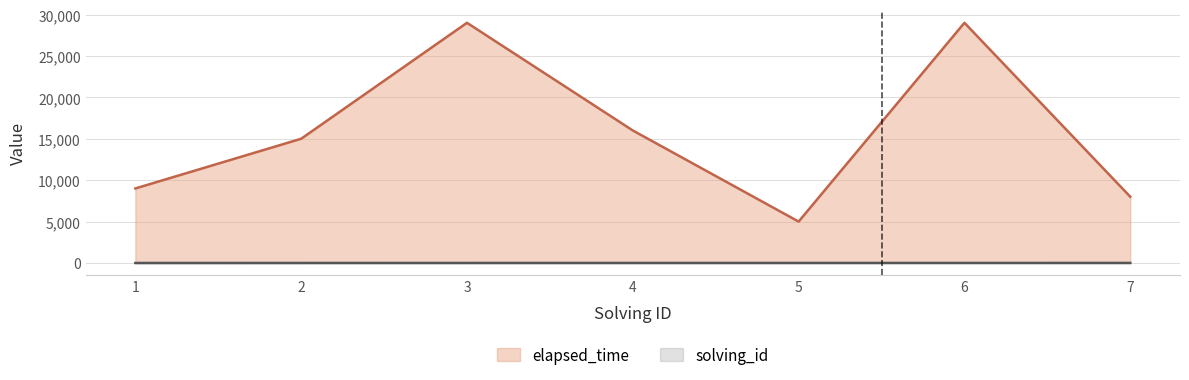

At which label is elapsed_time closest to 17000?

4